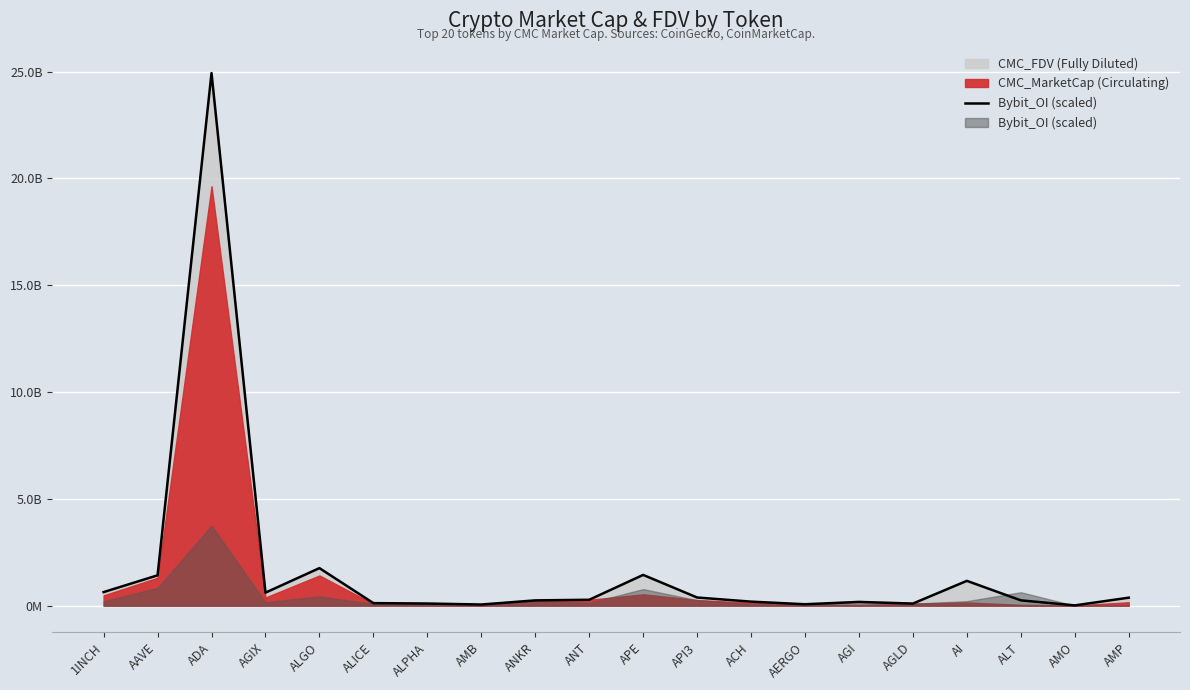

What is the value of the 17th point from the left?

1160568722